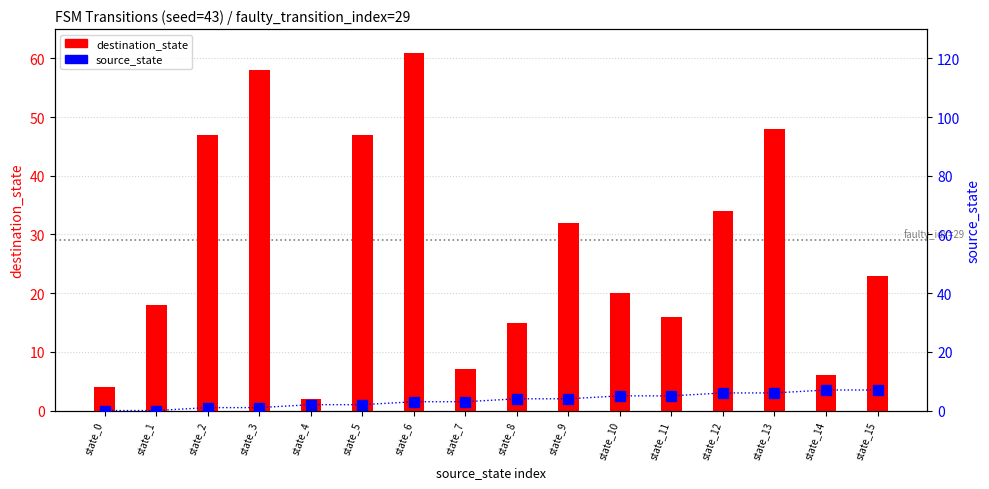

Is the value of source_state at state_1 greater than the value of destination_state at state_5?

No